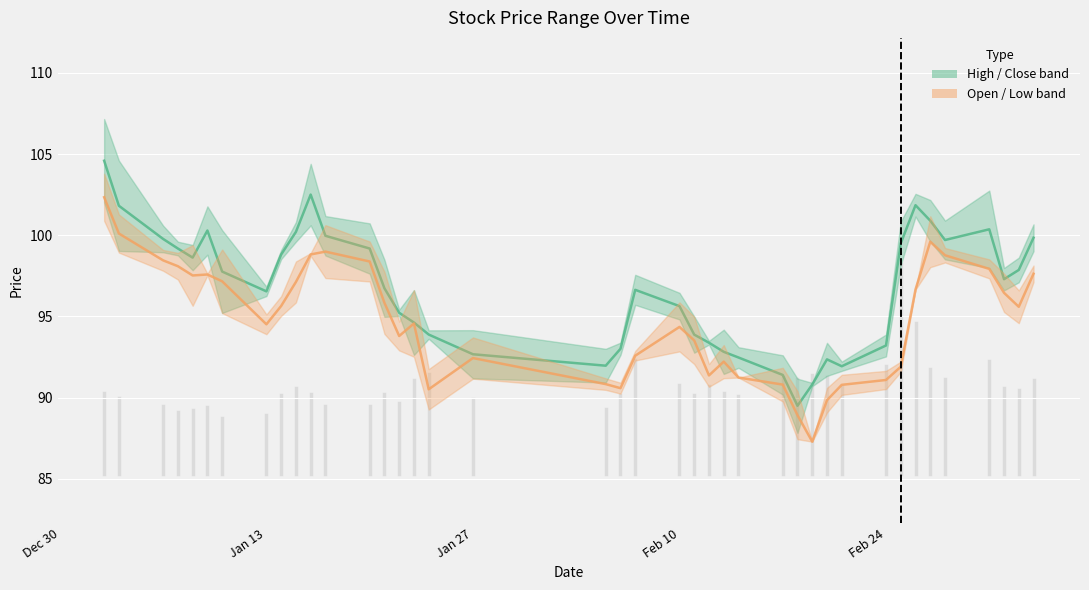

What is the maximum value shown in the chart?

104.6